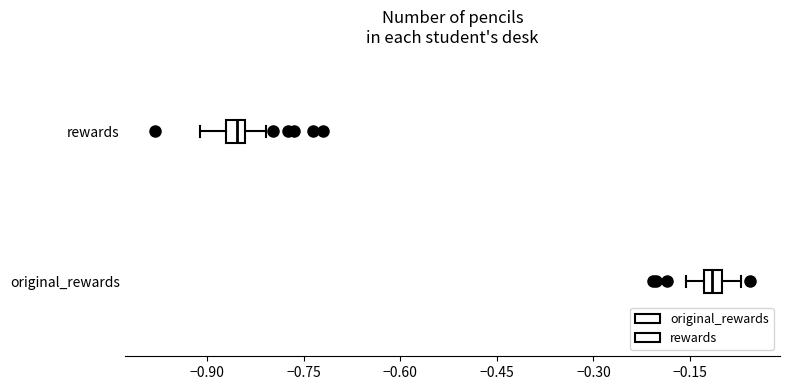

Which box has the furthest to the right median line?

original_rewards